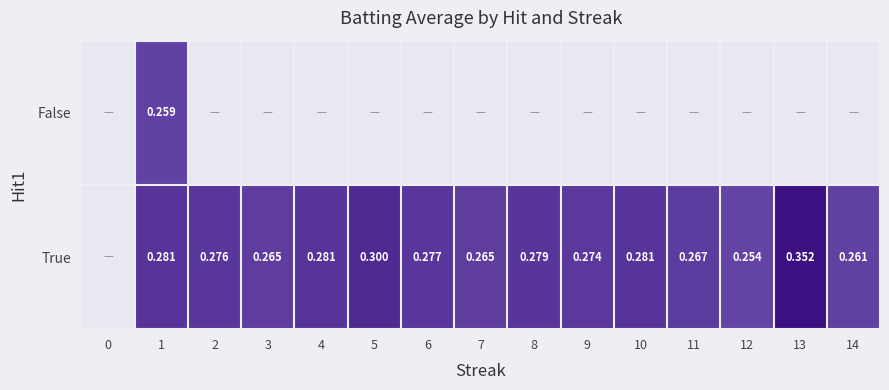

Which series changed the most between 5 and 10?

True